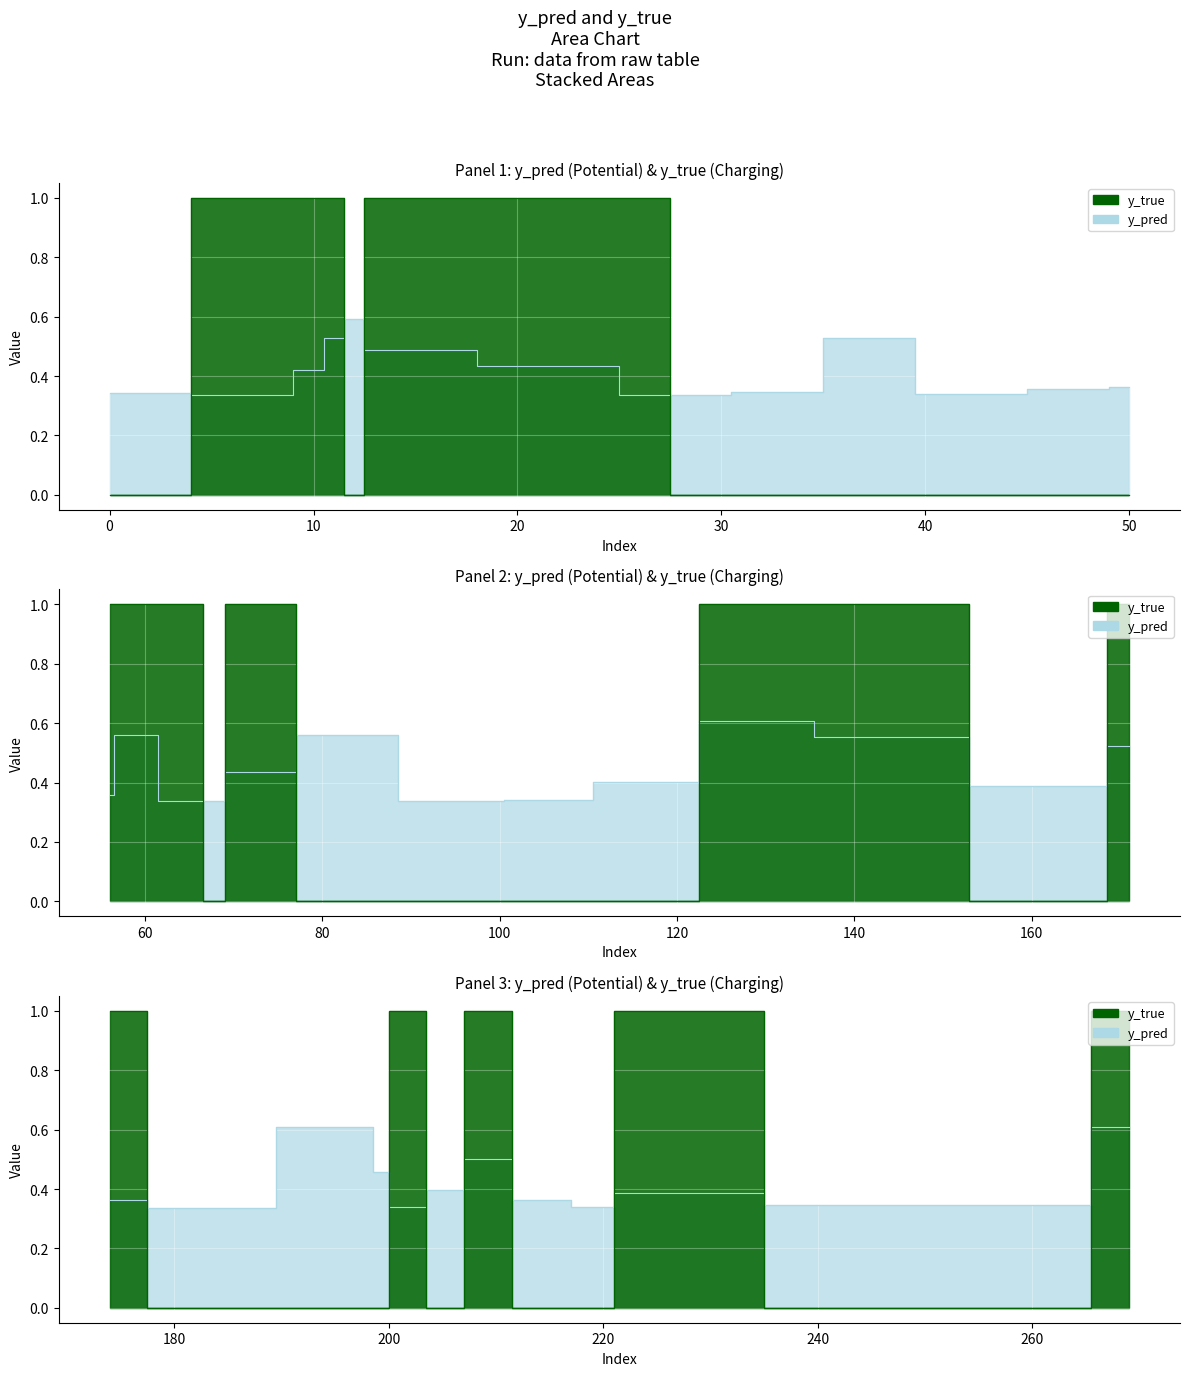

What is the greatest value displayed?

1.0